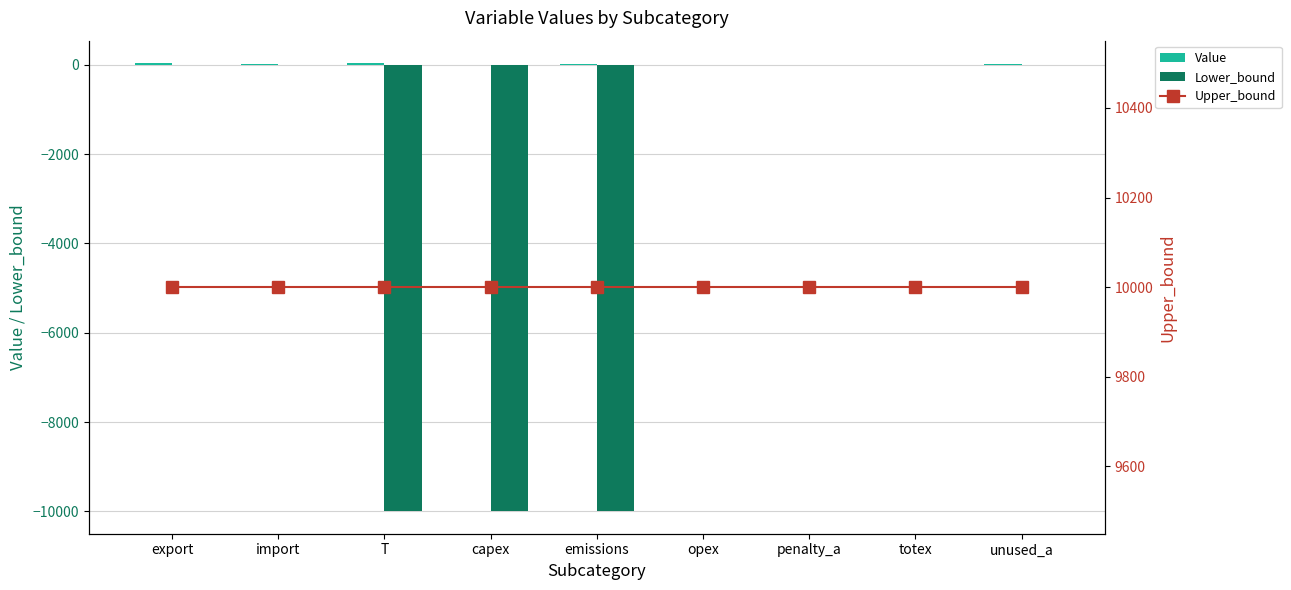

At which category does the chart reach its minimum across all series?

T